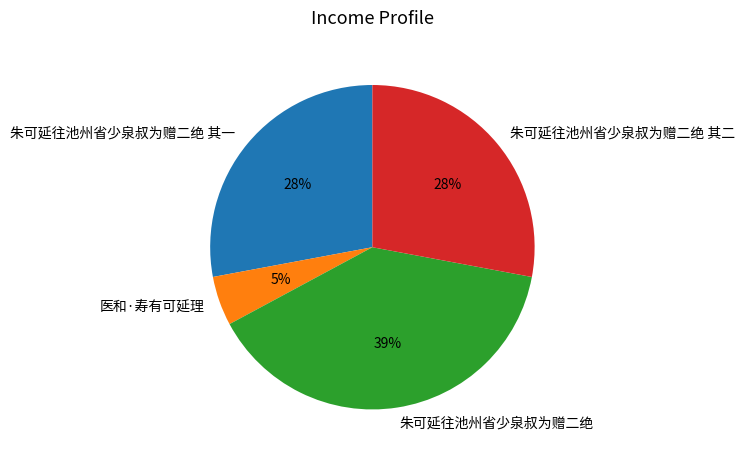

How many slices are in this pie chart?

4